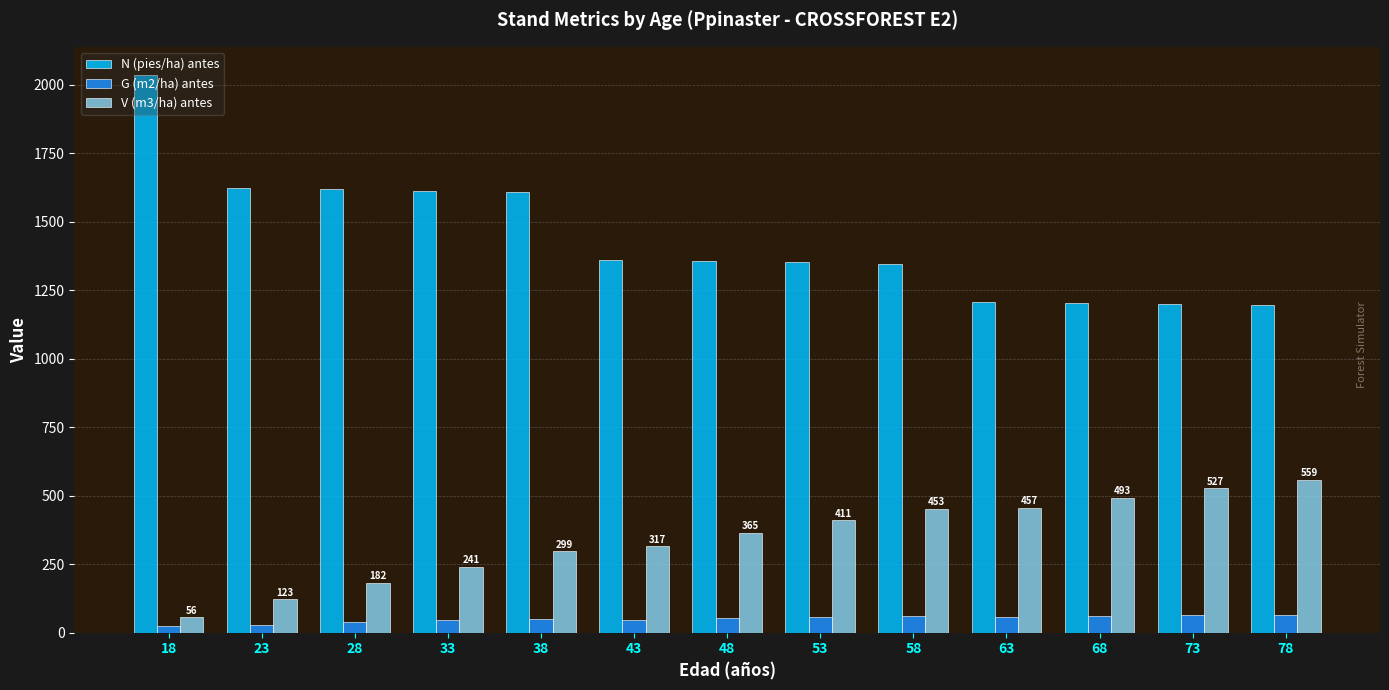

How many values in the N (pies/ha) antes series exceed 1356?

7